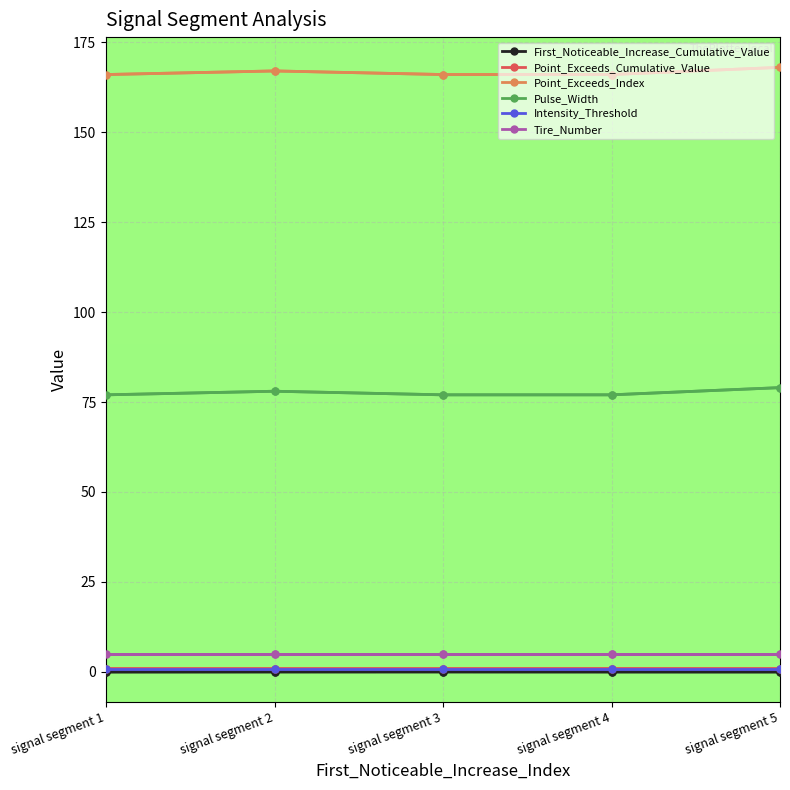

Which series has the largest total across all categories?

Point_Exceeds_Index